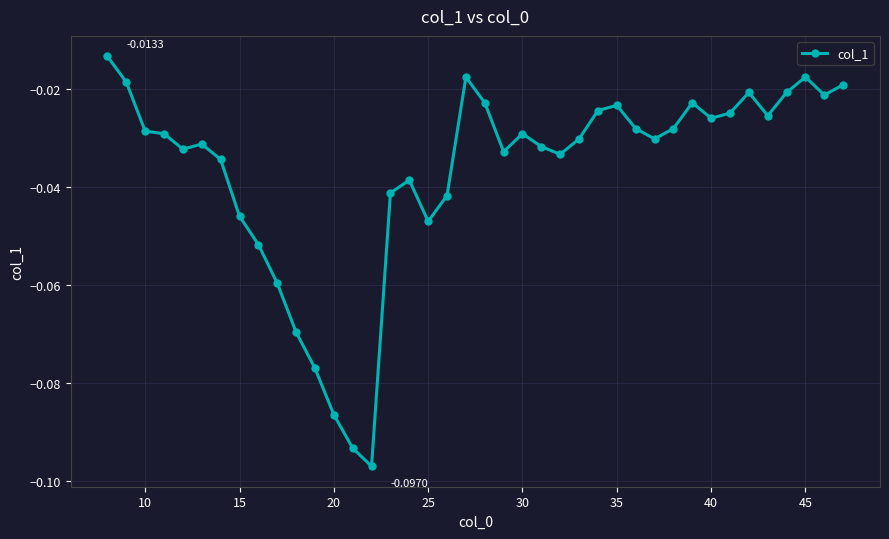

True or false: the data has more than 1 interior local peaks.

True